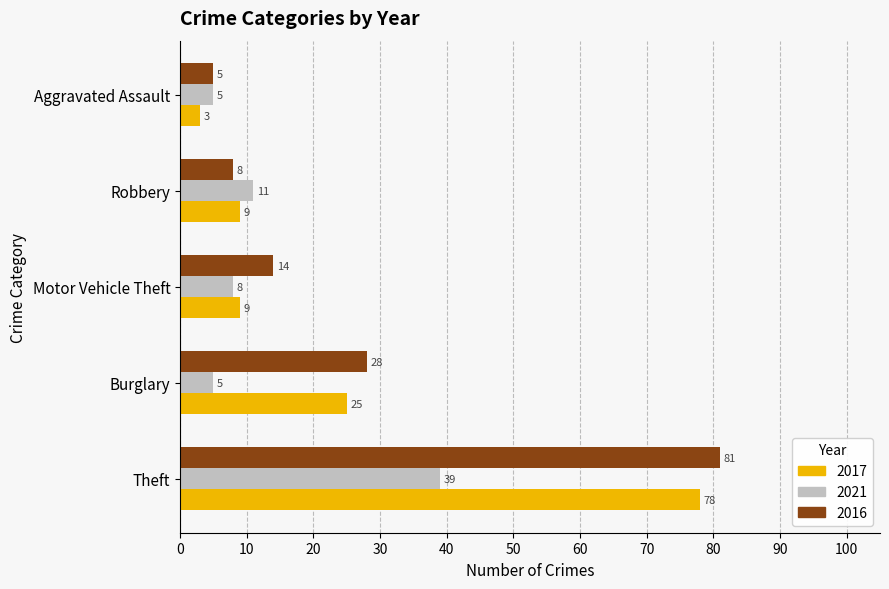

The value of 2017 at Motor Vehicle Theft is 9. True or false?

True